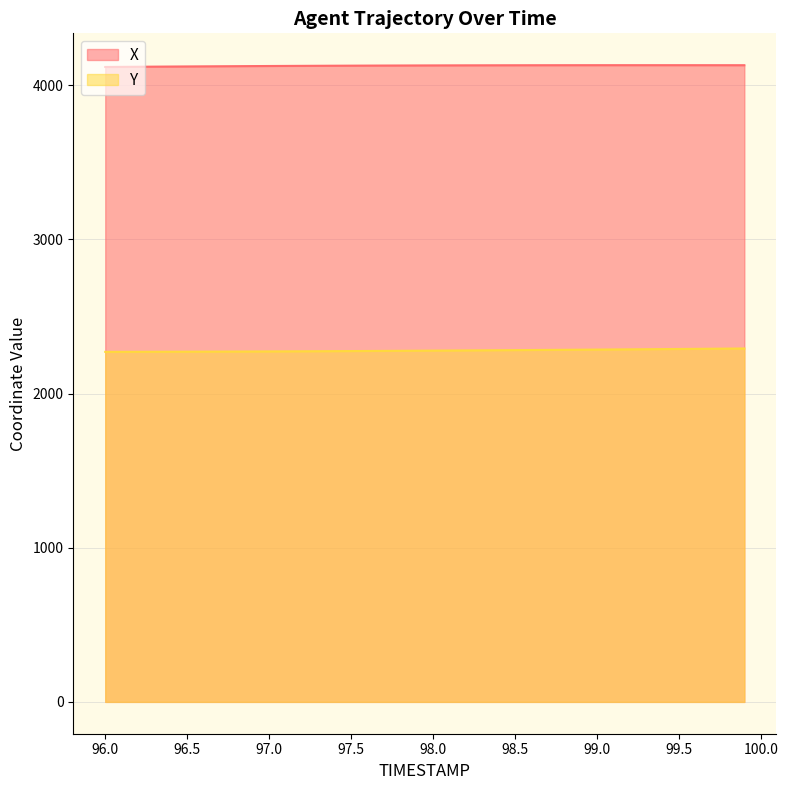

Does the chart display data point markers on the line(s)?

No